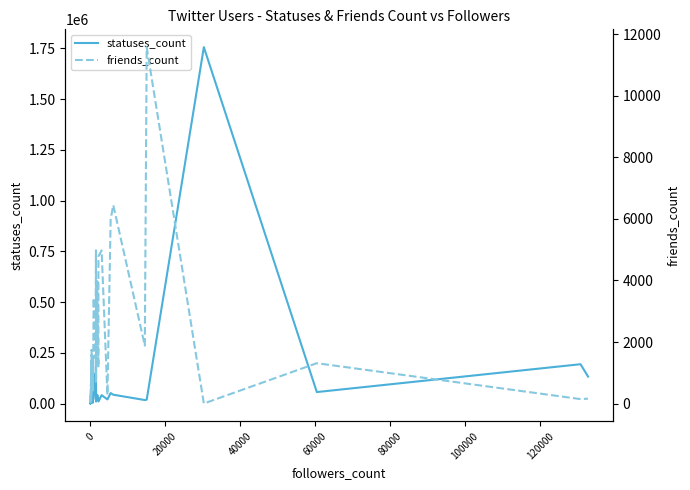

What is the difference between the second highest and second lowest values in the friends_count series?

6410